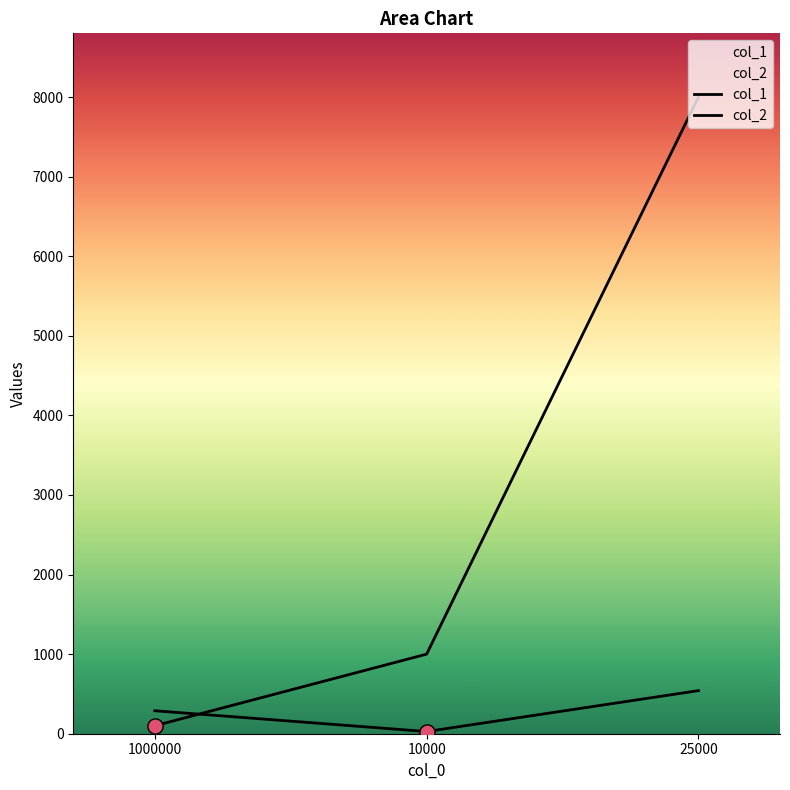

Which series has the largest total across all categories?

col_1